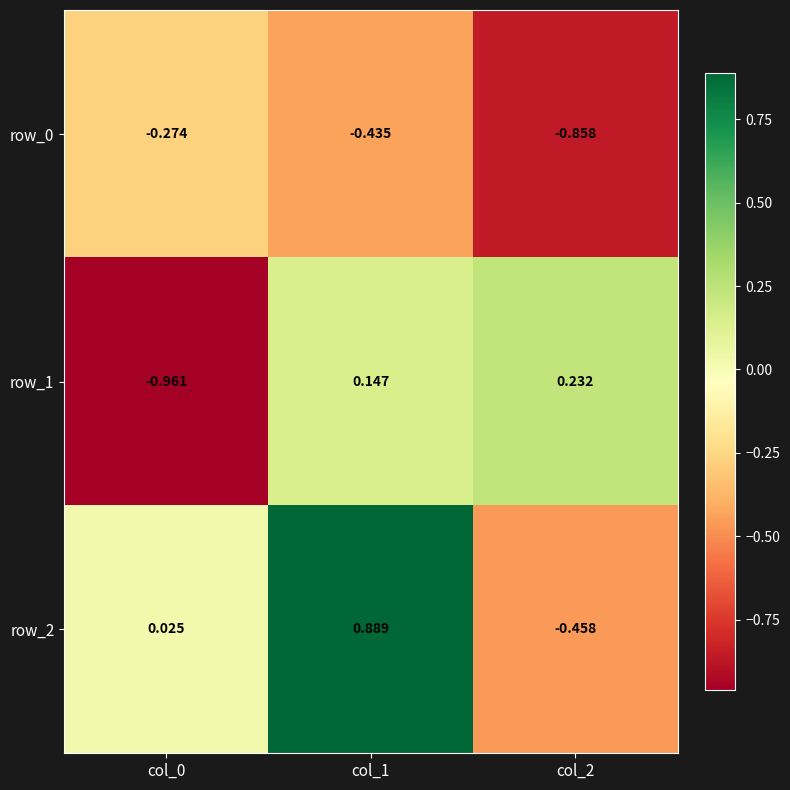

Is the value of row_1 at col_1 greater than the value of row_2 at col_1?

No